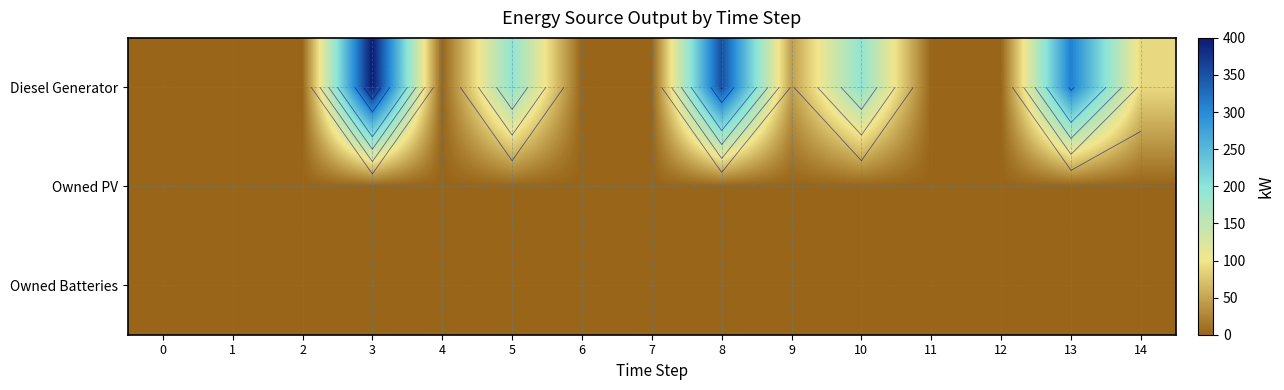

The Diesel Generator series shows 148 at 11. True or false?

False